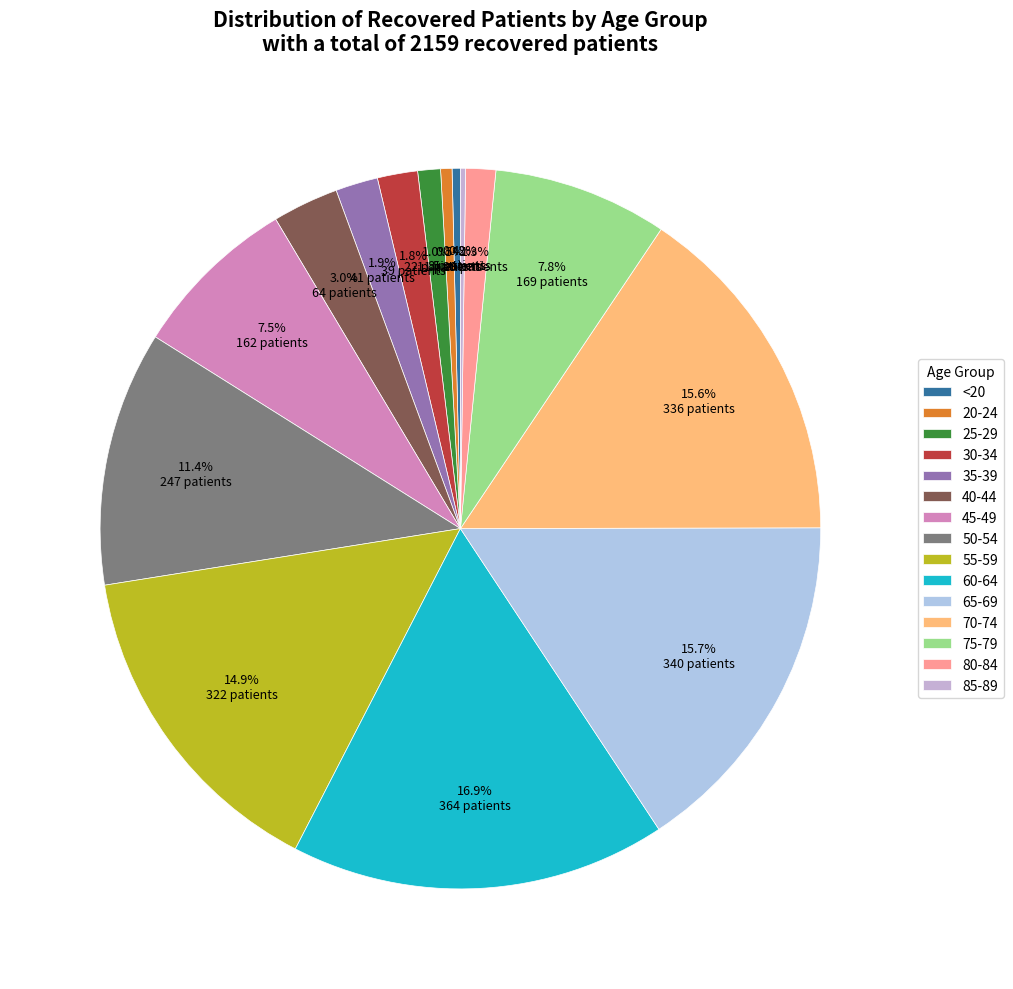

To the nearest percent, what percentage of the pie is 30-34?

2%